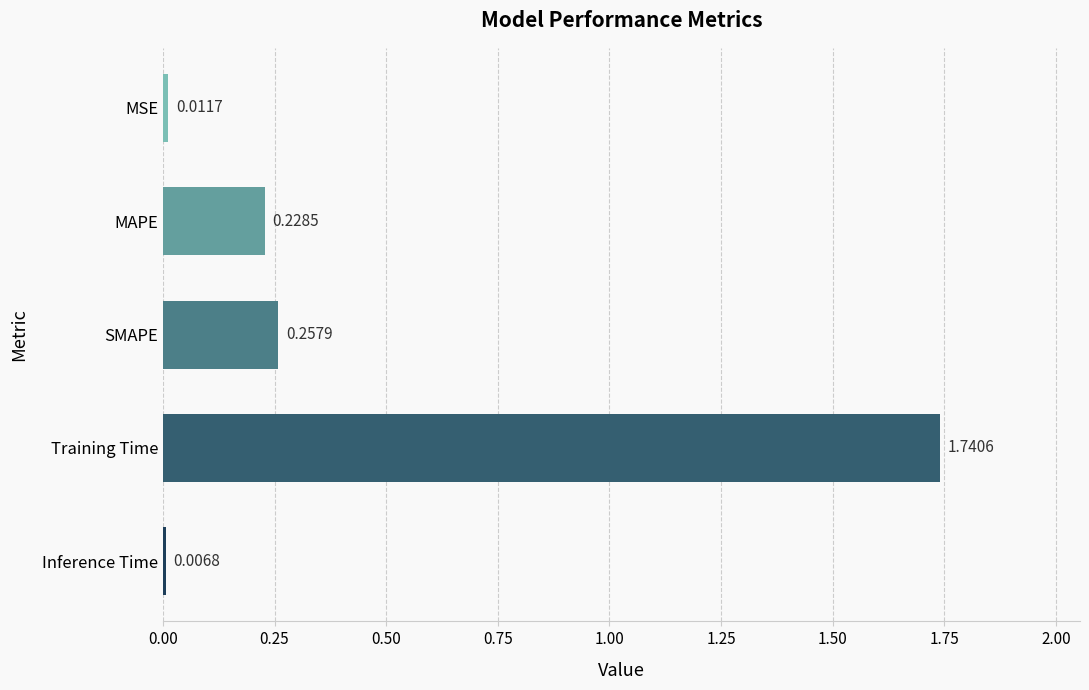

List the labels in order of value, largest first.

Training Time, SMAPE, MAPE, MSE, Inference Time